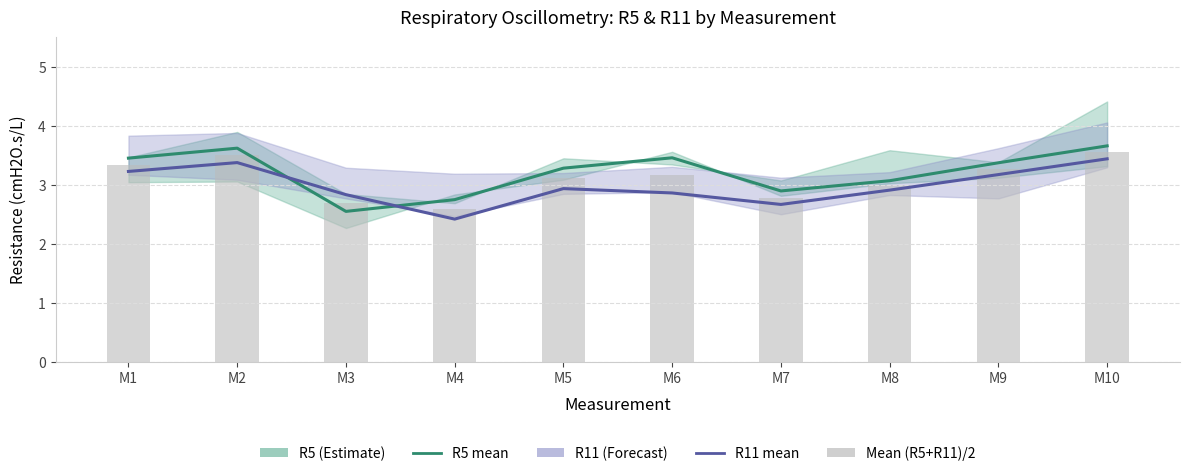

What is the value of the R5 bar at the 6th from the left?

3.5